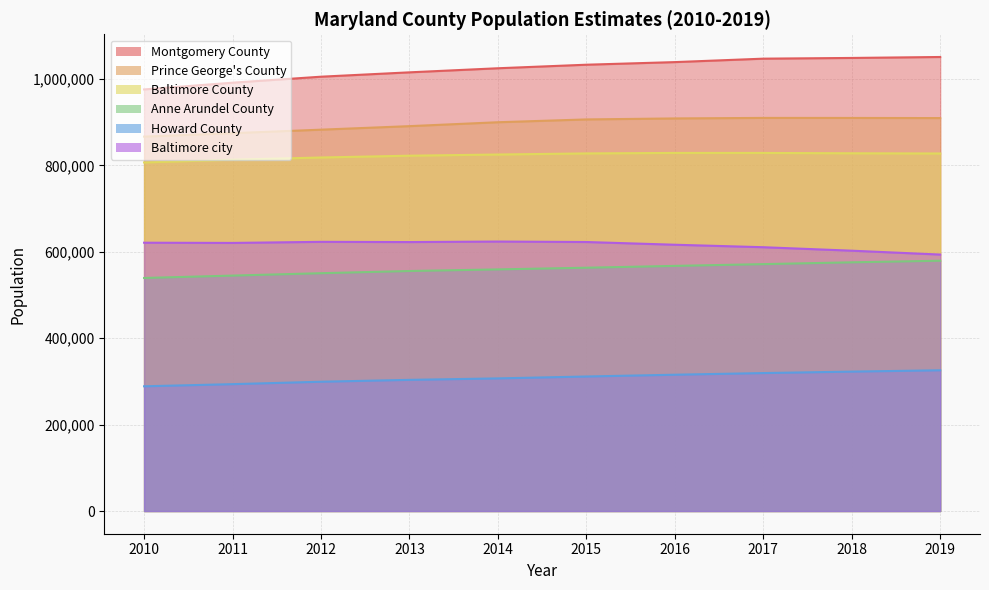

Which series has the largest total across all categories?

Montgomery County